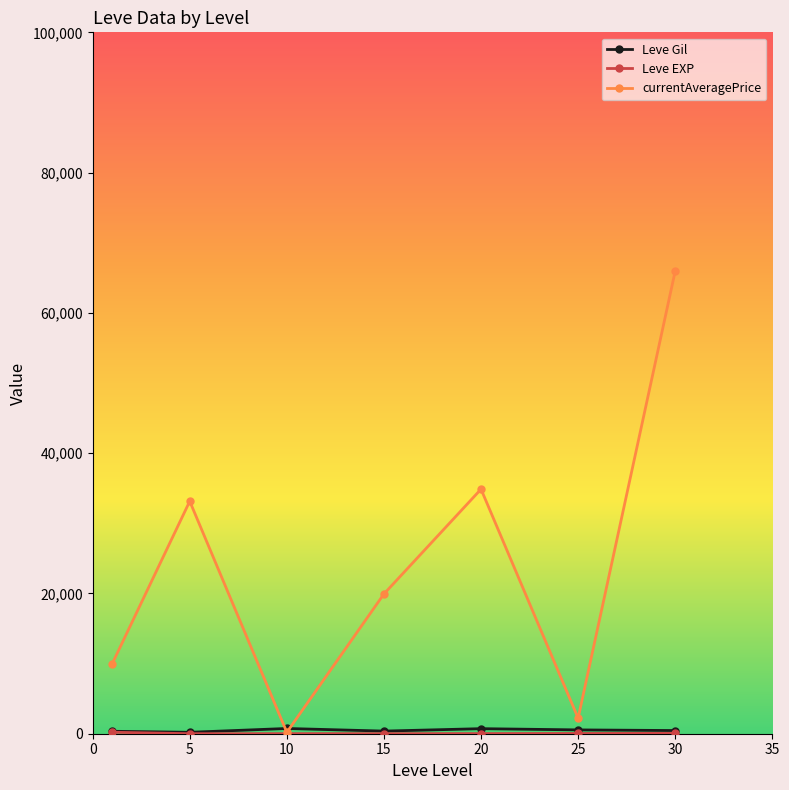

True or false: currentAveragePrice has more than 1 interior local peaks.

True